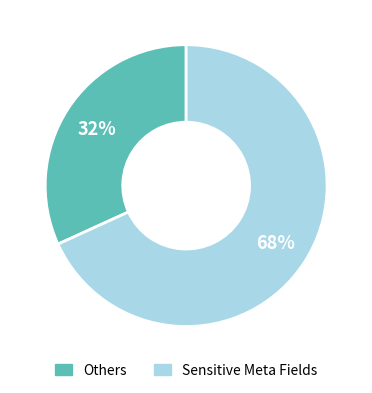

To the nearest percent, what is the average slice percentage?

50%